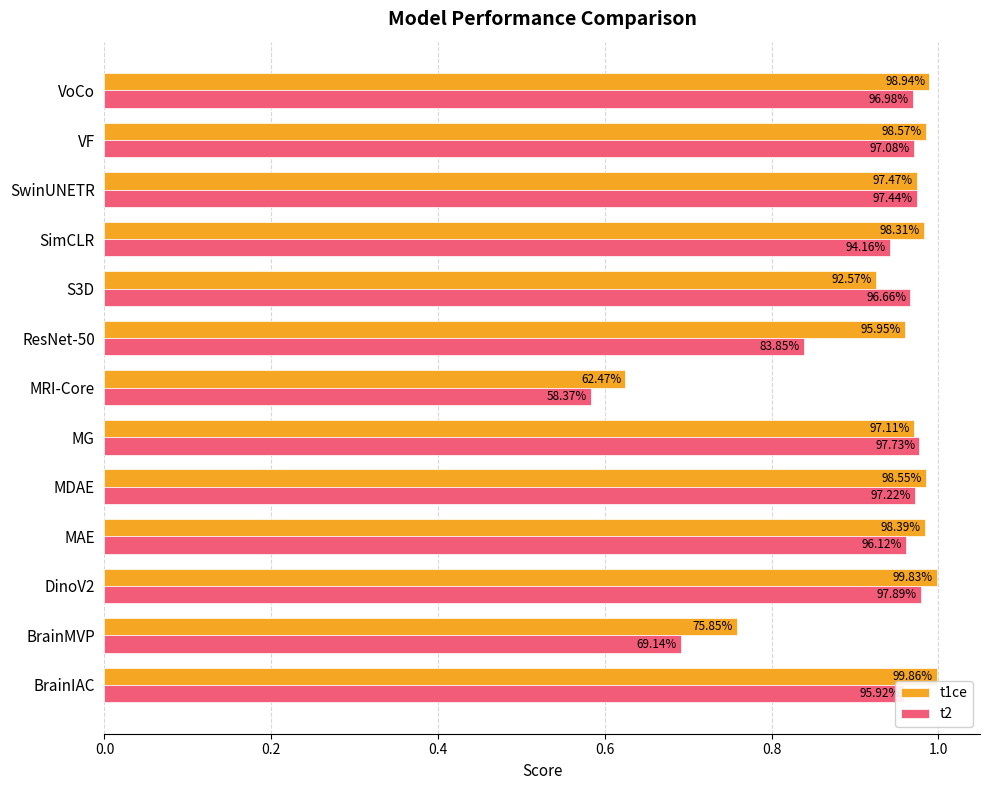

What is the average value of the t2 series?

0.9